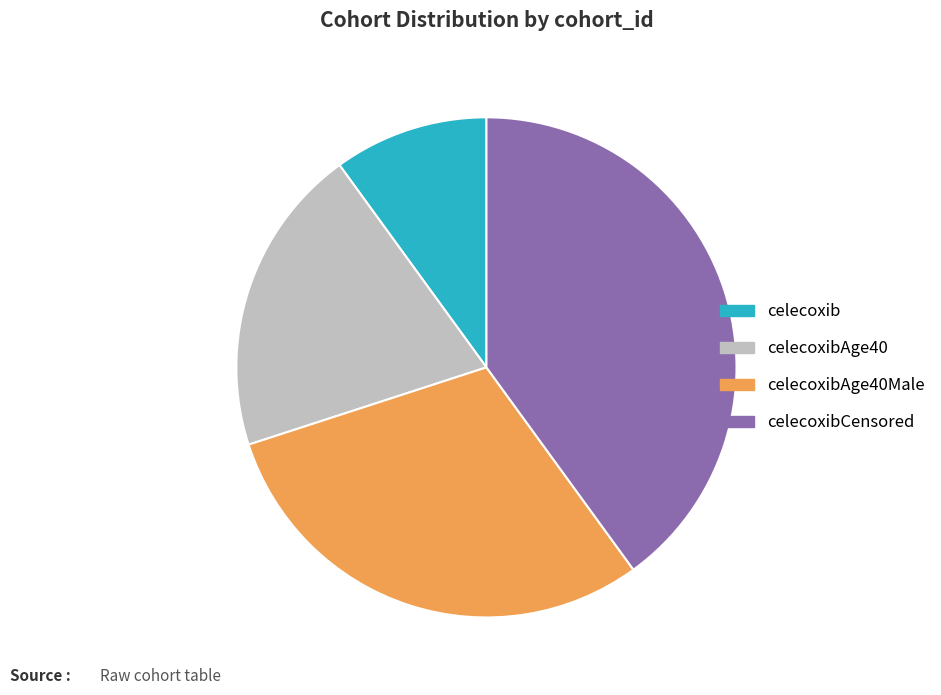

Which category has the biggest portion of the pie?

celecoxibCensored